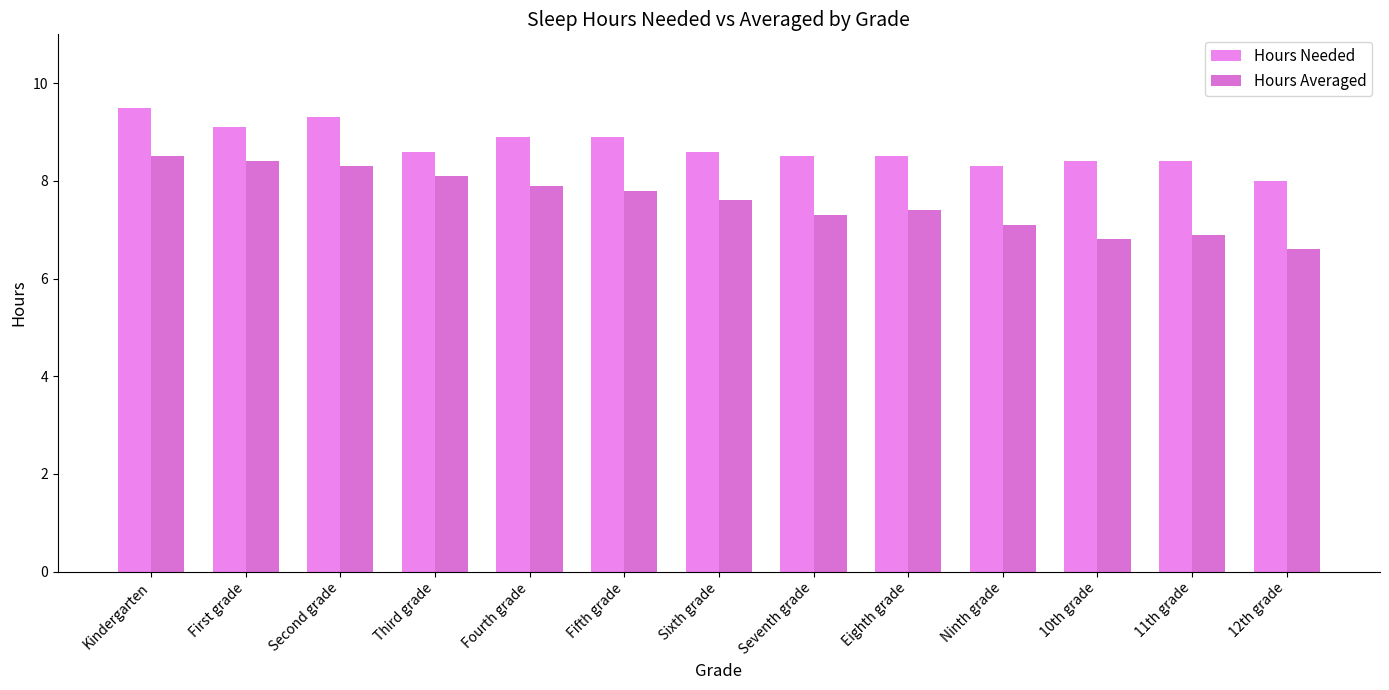

At which label does Hours Averaged first exceed 7?

Kindergarten